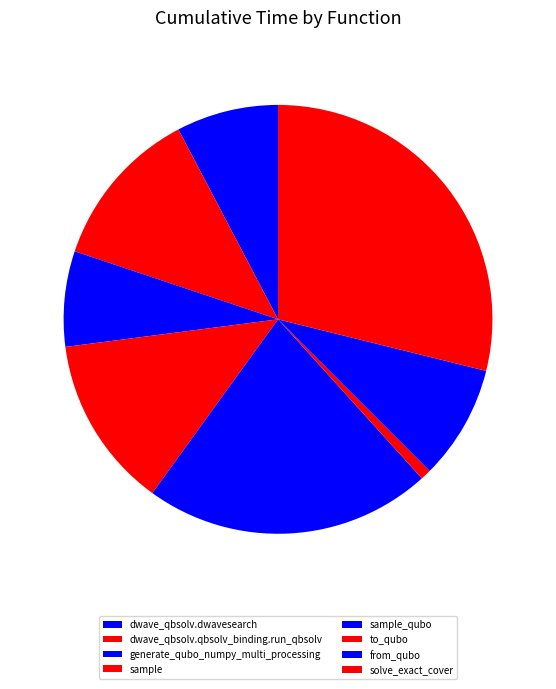

Do dwave_qbsolv.qbsolv_binding.run_qbsolv and from_qubo together represent more than half of the pie?

No